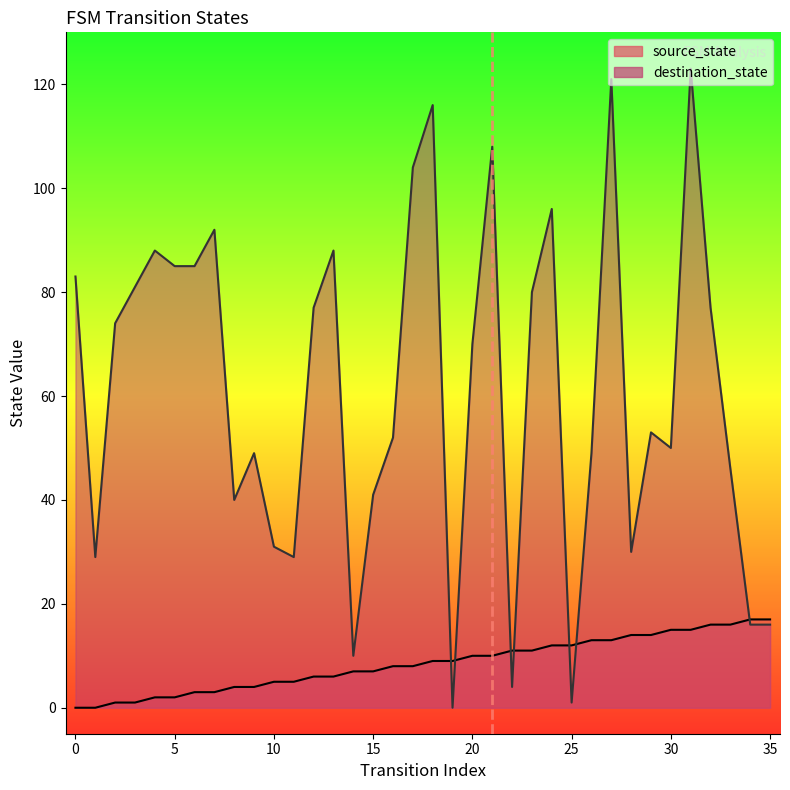

Does the chart have visible grid lines?

No